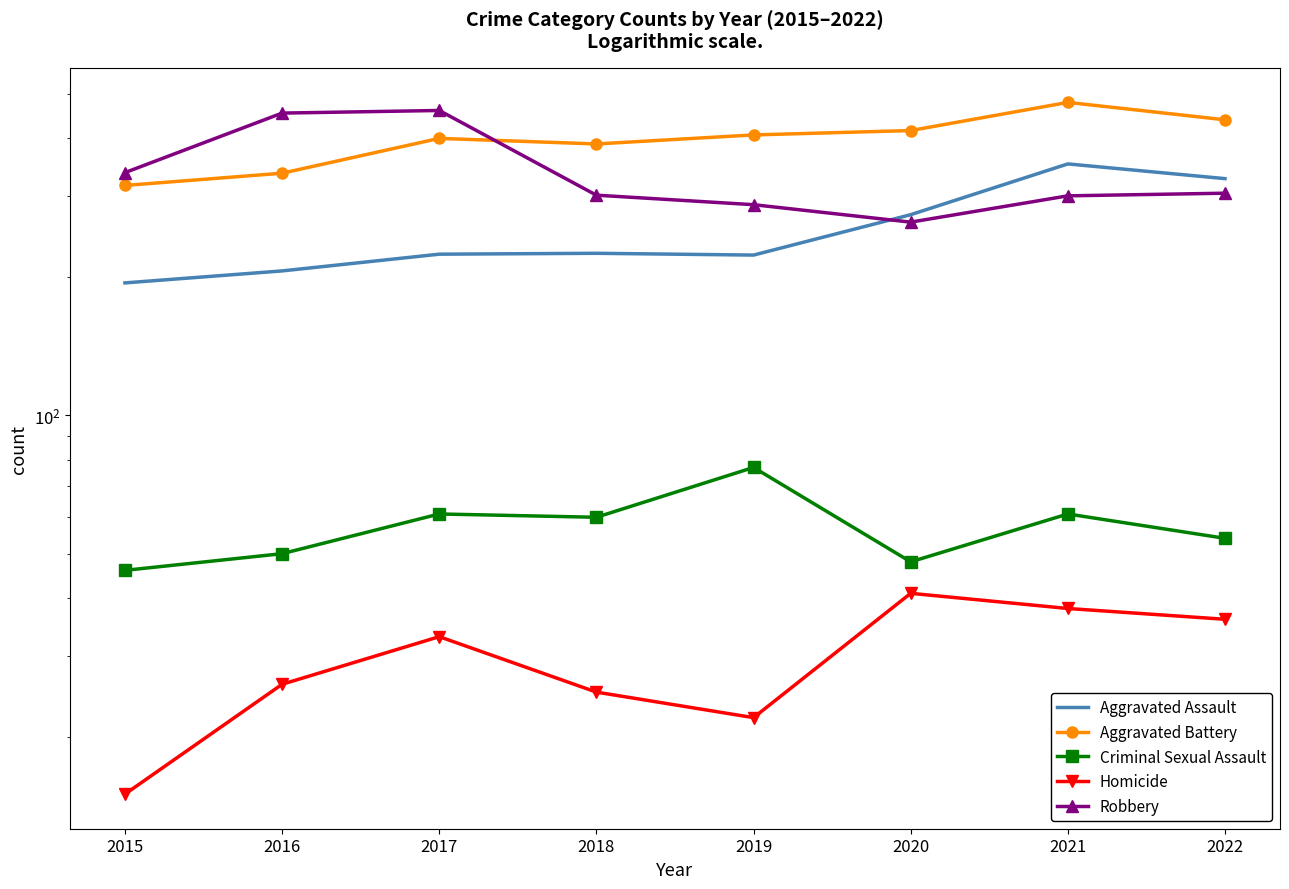

Reading right to left, extract all data points from this chart.

Aggravated Assault: 327	352	273	223	225	224	206	194
Aggravated Battery: 439	479	416	407	389	400	336	316
Criminal Sexual Assault: 54	61	48	77	60	61	50	46
Homicide: 36	38	41	22	25	33	26	15
Robbery: 304	300	263	287	301	460	454	337